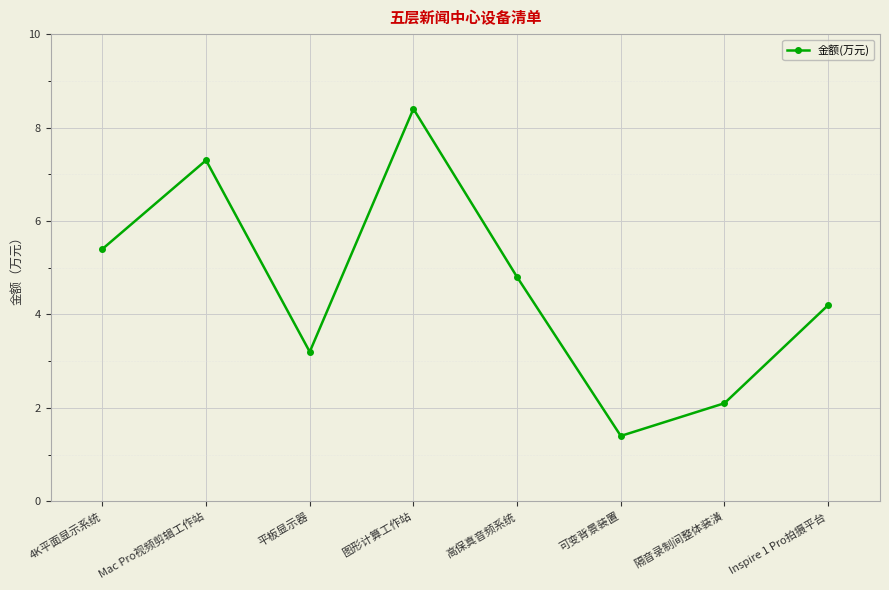

Between 平板显示器 and 可变背景装置, which is larger?

平板显示器